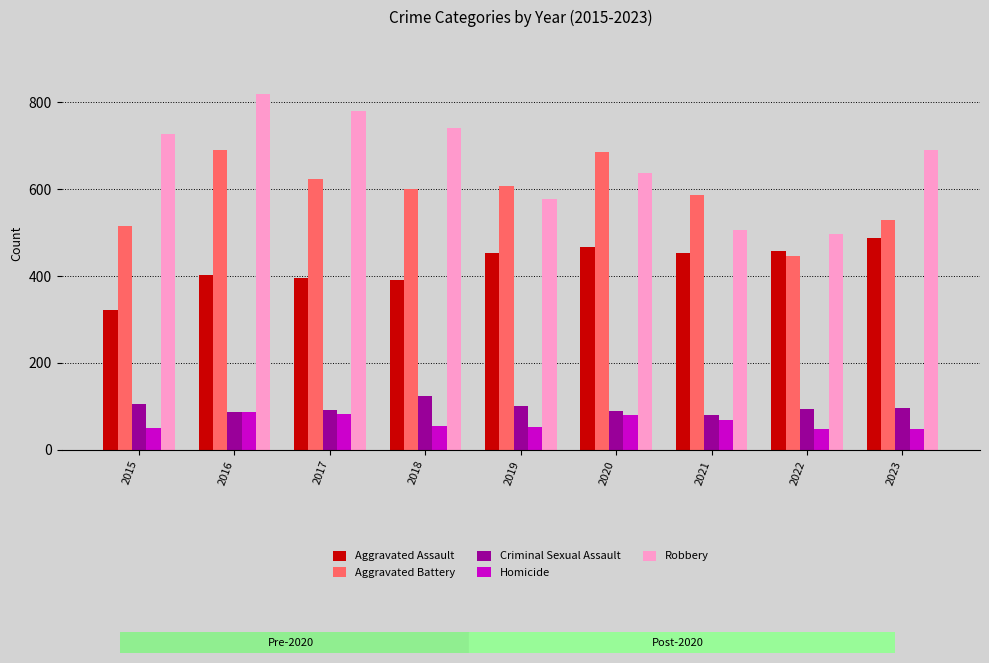

What is the value of the Homicide bar at the 2nd from the left?

87